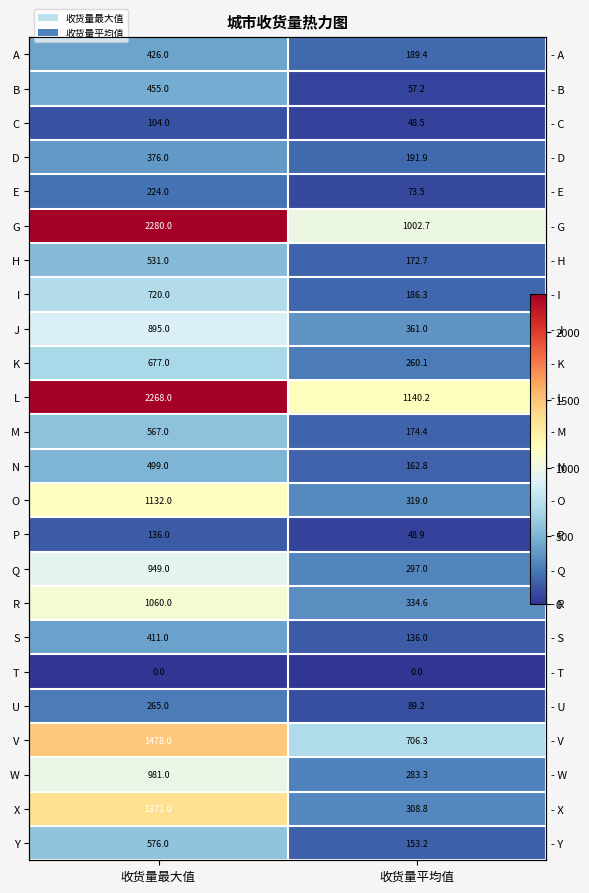

Which series has the widest spread of values?

G